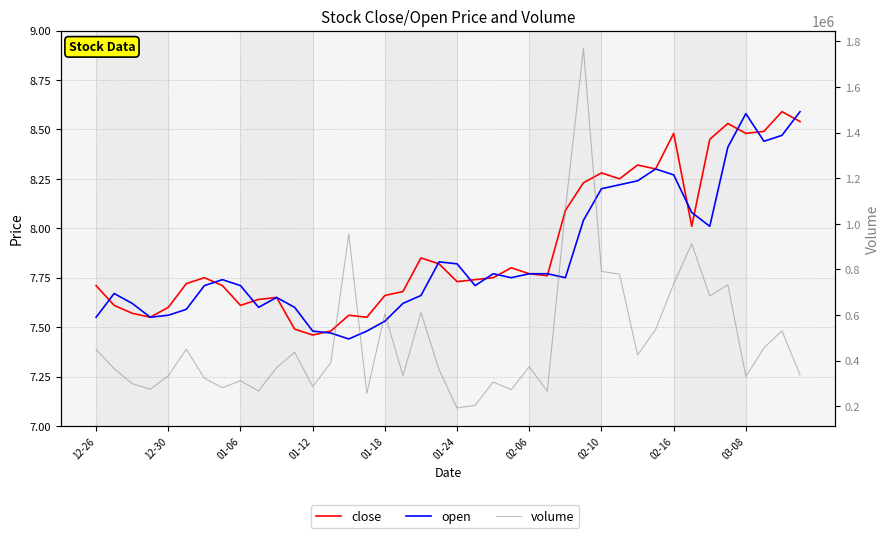

What is the difference between the open values at 37 and 20?

0.6